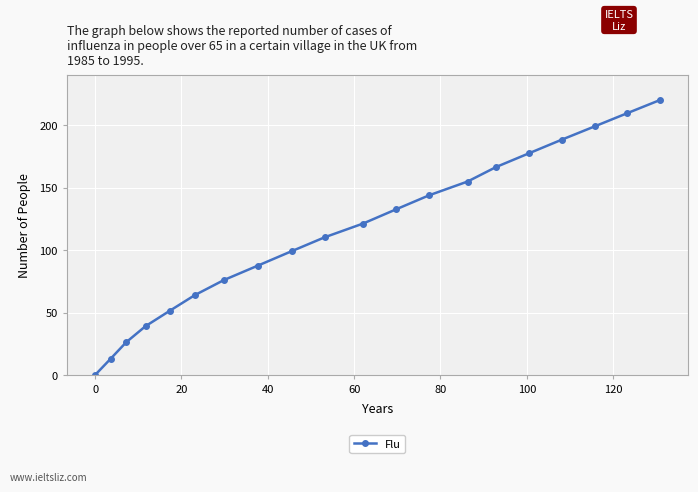

What is the difference between the second highest and minimum values?

209.5